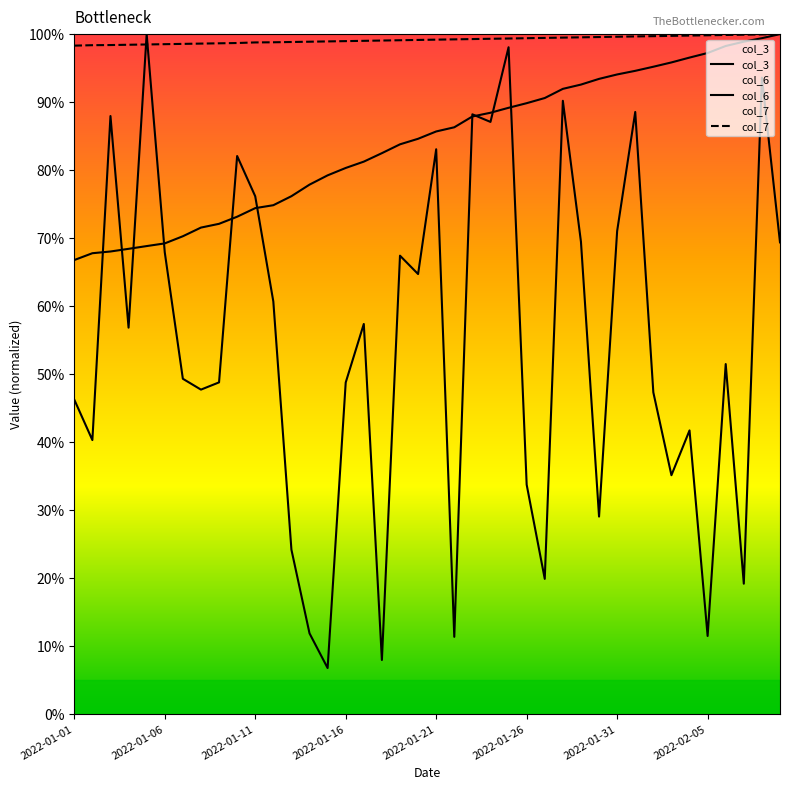

At how many categories does at least one series exceed 0?

40